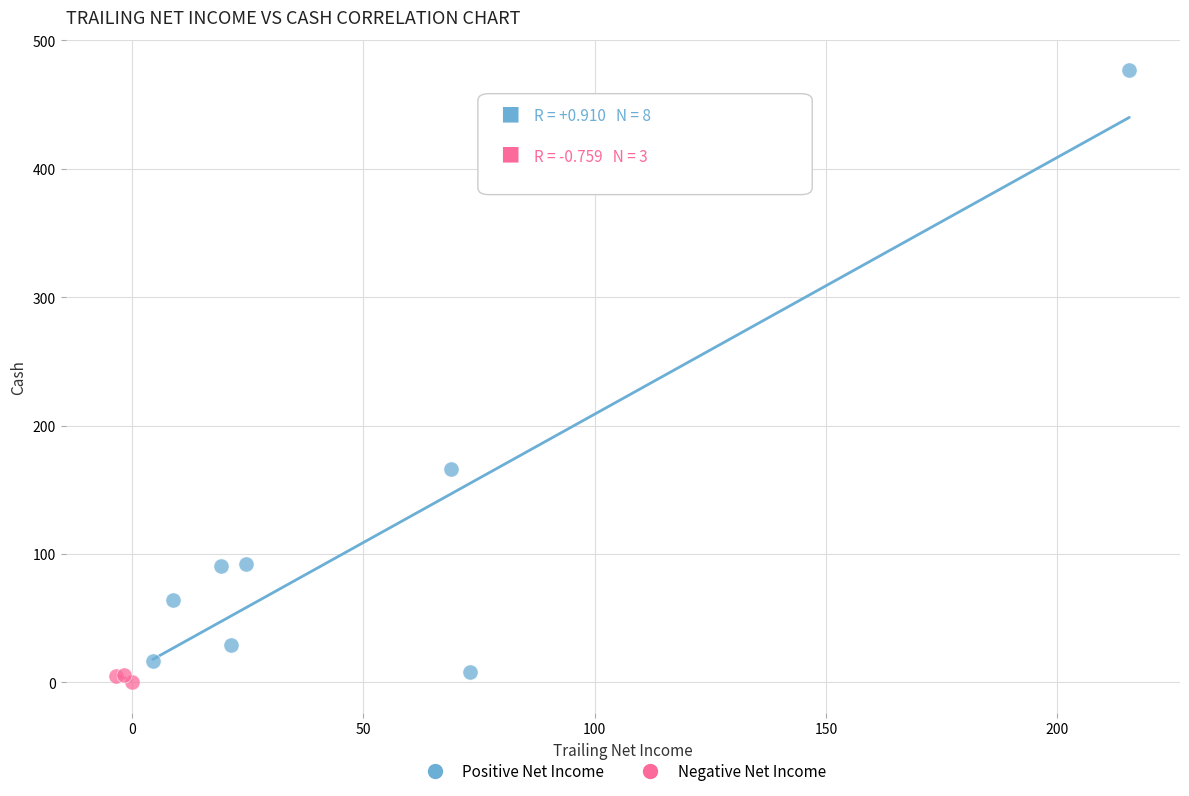

Which series has the widest spread of Y values?

Positive Net Income